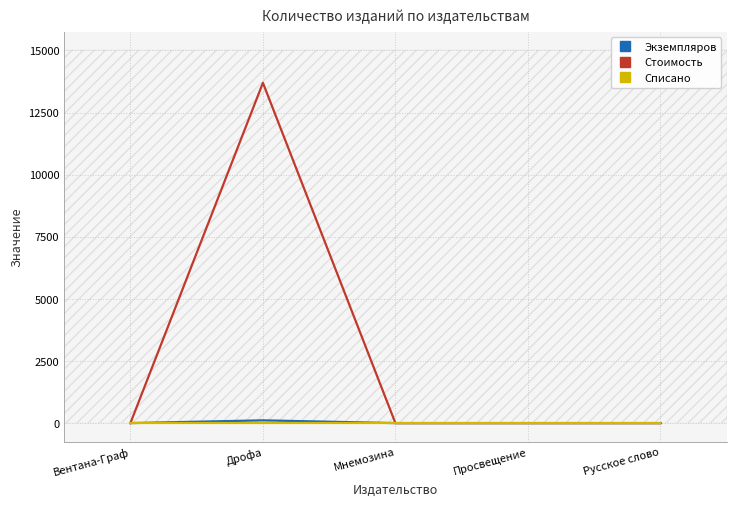

How many distinct data groups are displayed?

3